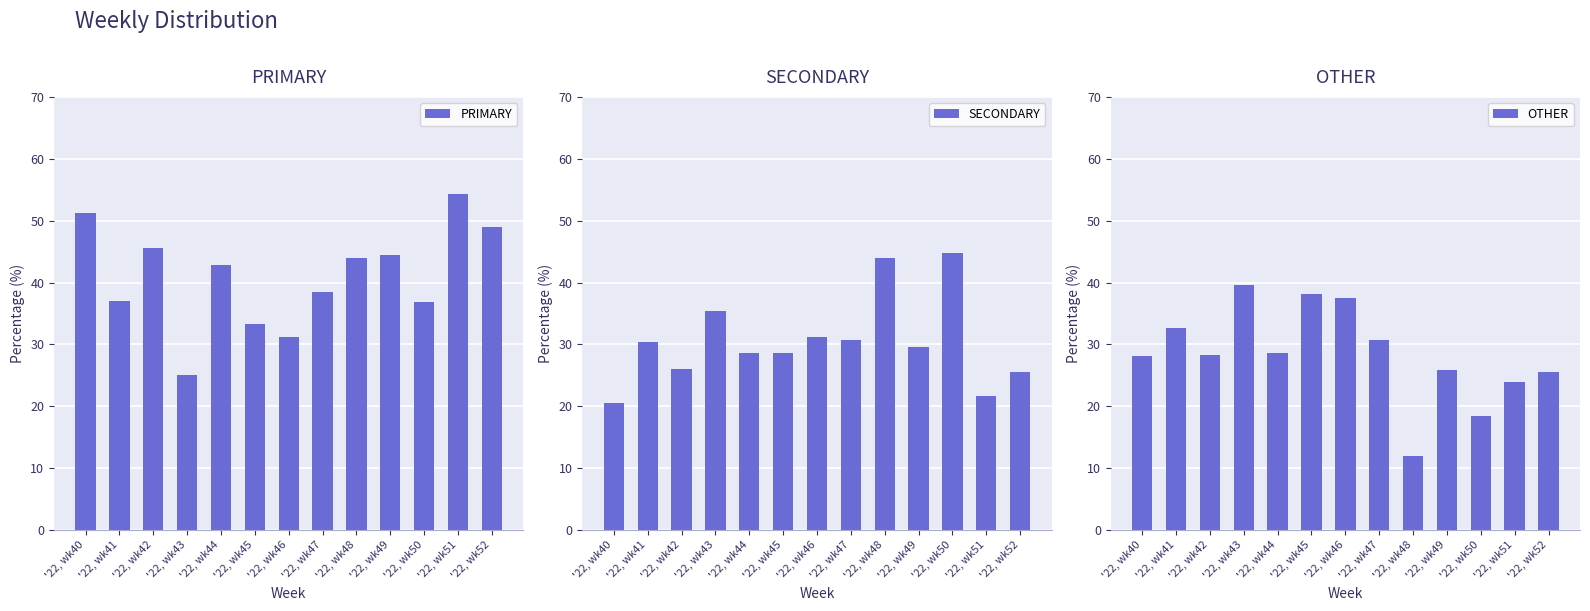

Reading left to right, extract all data points from this chart.

PRIMARY: 51.3	37.0	45.7	25.0	42.9	33.3	31.2	38.5	44.0	44.4	36.8	54.3	48.9
SECONDARY: 20.5	30.4	26.1	35.4	28.6	28.6	31.2	30.8	44.0	29.6	44.7	21.7	25.5
OTHER: 28.2	32.6	28.3	39.6	28.6	38.1	37.5	30.8	12.0	25.9	18.4	23.9	25.5